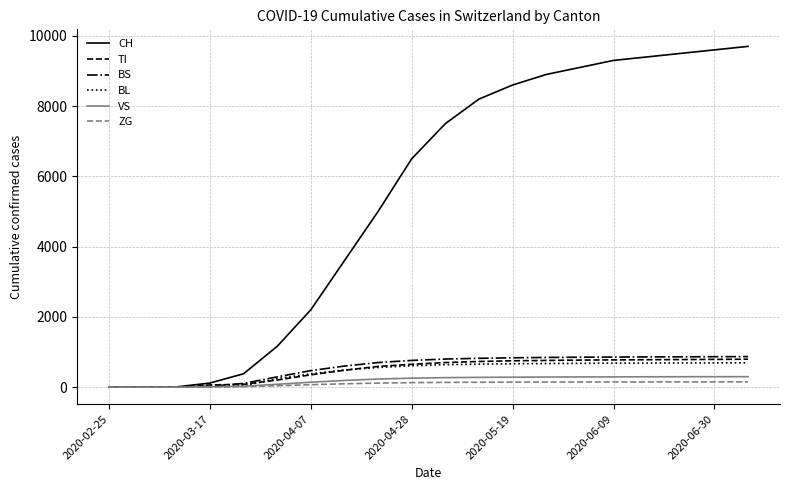

Which series has the largest total across all categories?

CH